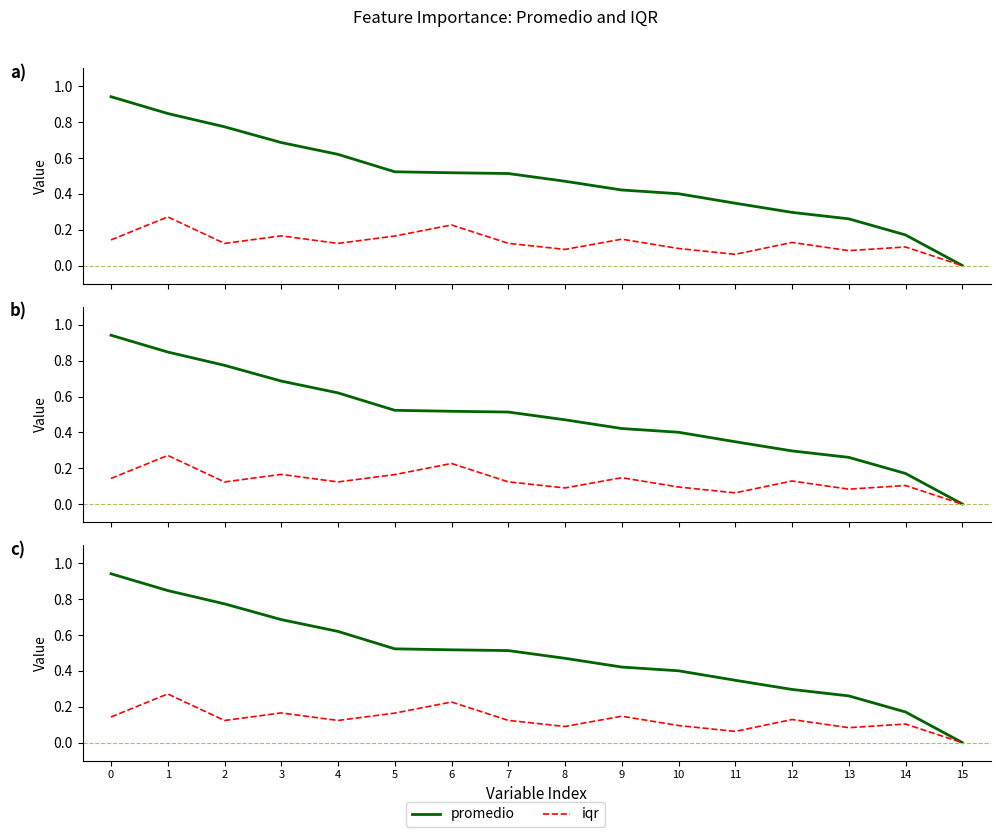

What is the difference between the promedio values at 12 and 10?

0.1